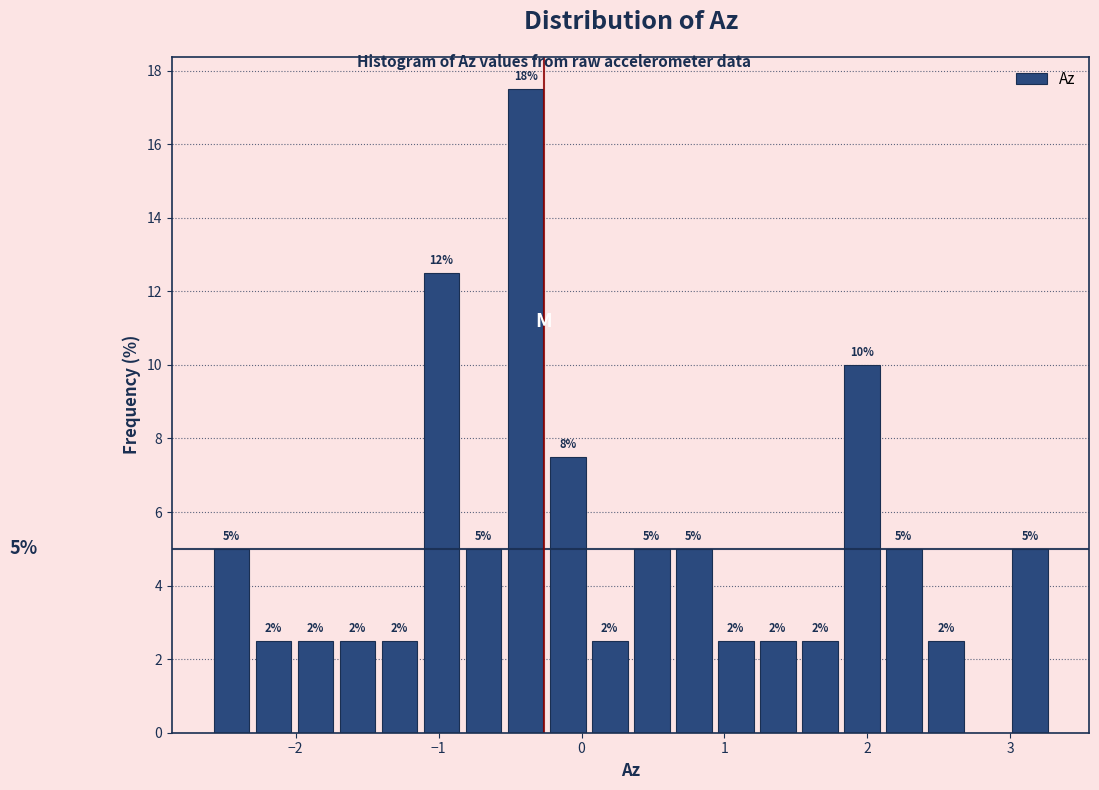

Around what value on the x-axis is the tallest bar? Give the approximate position of its centre, as read against the axis.

-0.4